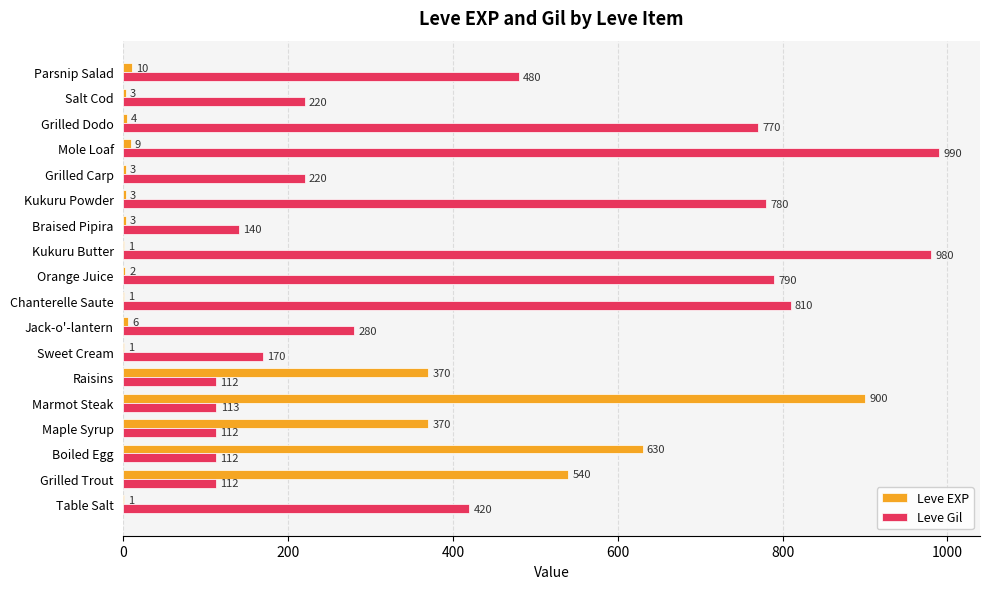

Between Marmot Steak and Raisins, which series saw the biggest shift?

Leve EXP